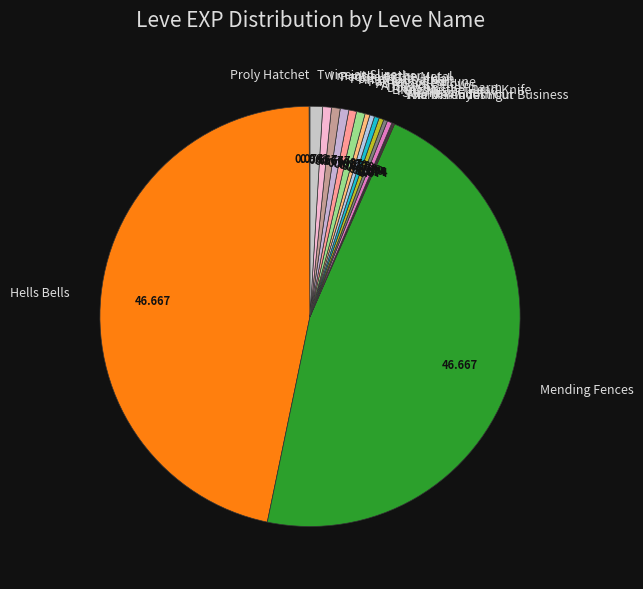

What is the smallest slice in the pie chart?

Proly Hatchet